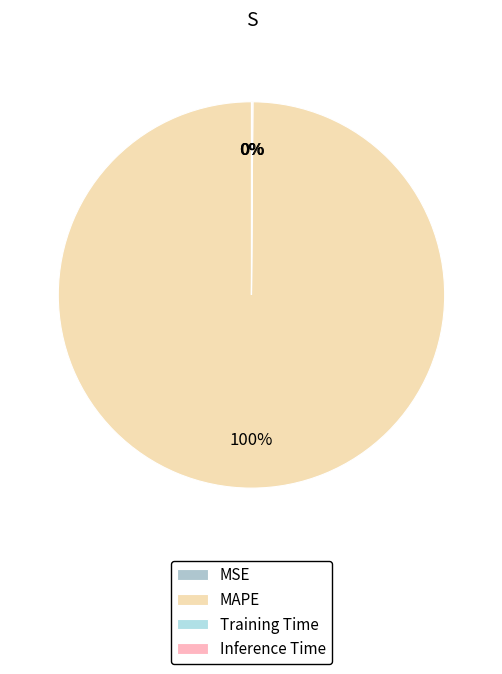

To the nearest percent, what portion does MAPE represent?

100%